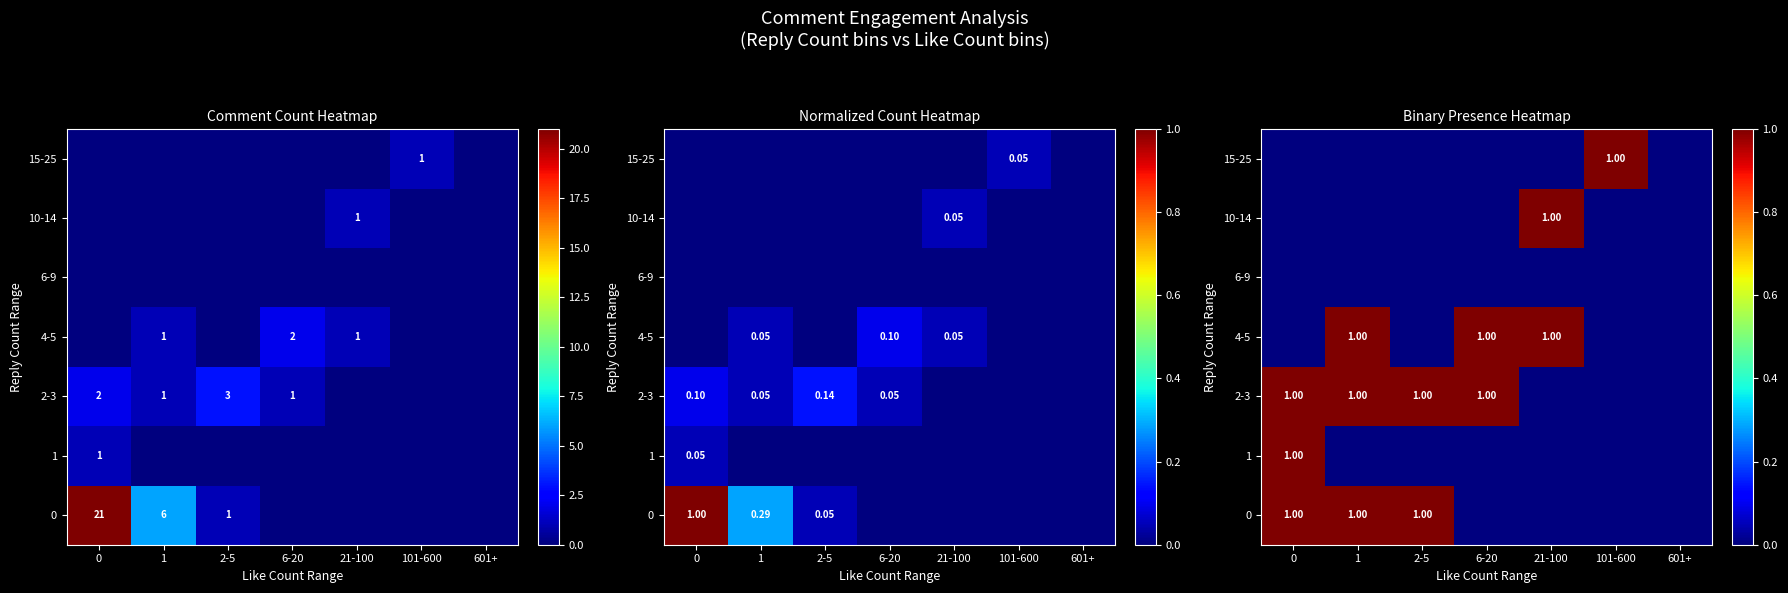

Which category has the highest value in the 10-14 series?

21-100